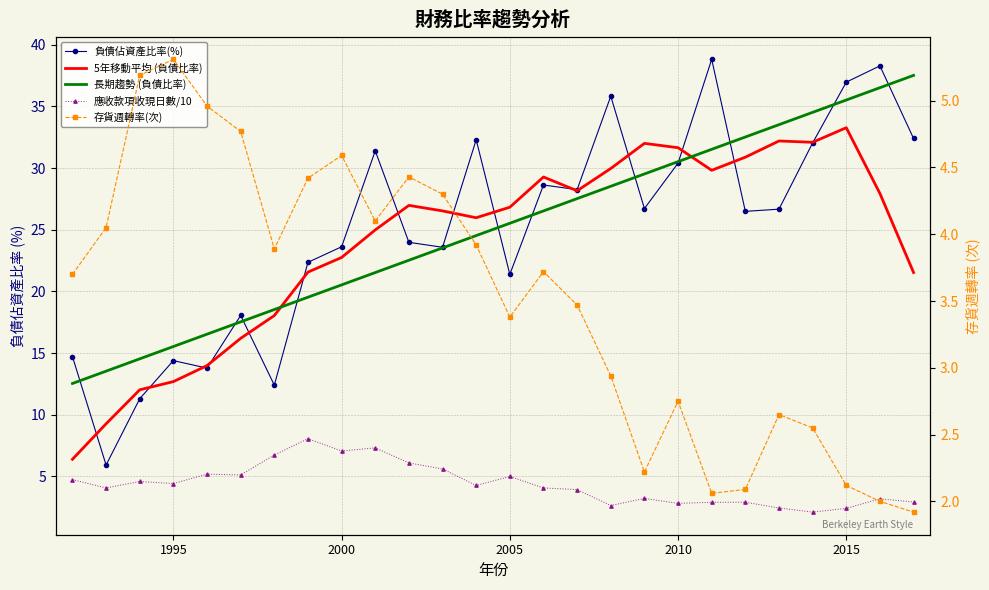

Reading right to left, transcribe all the data shown in this chart.

負債佔資產比率(%): 32.4	38.3	37.0	32.0	26.7	26.5	38.8	30.4	26.7	35.8	28.2	28.6	21.4	32.3	23.6	24.0	31.4	23.6	22.4	12.4	18.1	13.8	14.4	11.3	5.9	14.7
5年移動平均 (負債比率): 21.5	27.9	33.3	32.1	32.2	30.9	29.8	31.7	32.0	30.0	28.2	29.3	26.8	26.0	26.5	27.0	25.0	22.8	21.6	18.0	16.2	14.0	12.7	12.0	9.3	6.4
長期趨勢 (負債比率): 37.5	36.5	35.5	34.5	33.5	32.5	31.5	30.5	29.5	28.5	27.5	26.5	25.5	24.5	23.5	22.5	21.5	20.5	19.5	18.5	17.5	16.5	15.5	14.5	13.5	12.5
應收款項收現日數/10: 2.9	3.2	2.4	2.1	2.4	2.9	2.9	2.8	3.2	2.6	3.9	4.1	5.0	4.3	5.6	6.1	7.3	7.1	8.1	6.7	5.1	5.2	4.4	4.6	4.1	4.7
存貨週轉率(次): 1.9	2.0	2.1	2.5	2.6	2.1	2.1	2.8	2.2	2.9	3.5	3.7	3.4	3.9	4.3	4.4	4.1	4.6	4.4	3.9	4.8	5.0	5.3	5.2	4.0	3.7